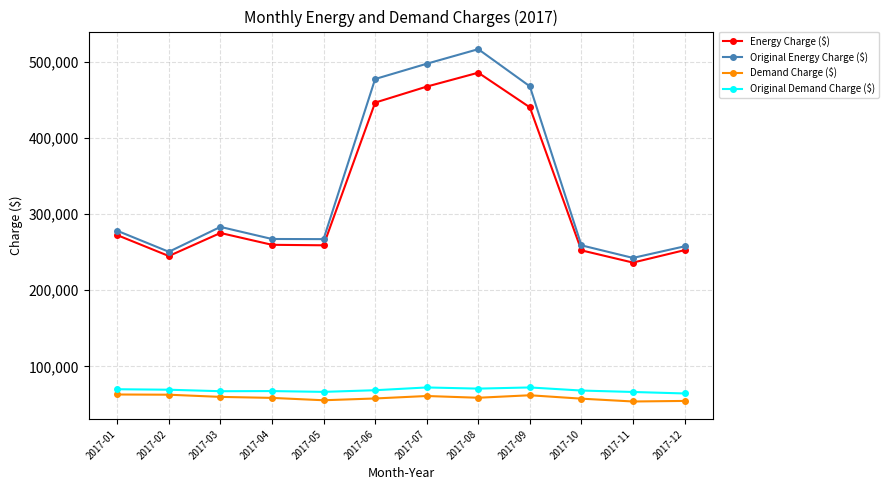

What is the value of the Original Demand Charge ($) point at the 10th from the left?

68191.3